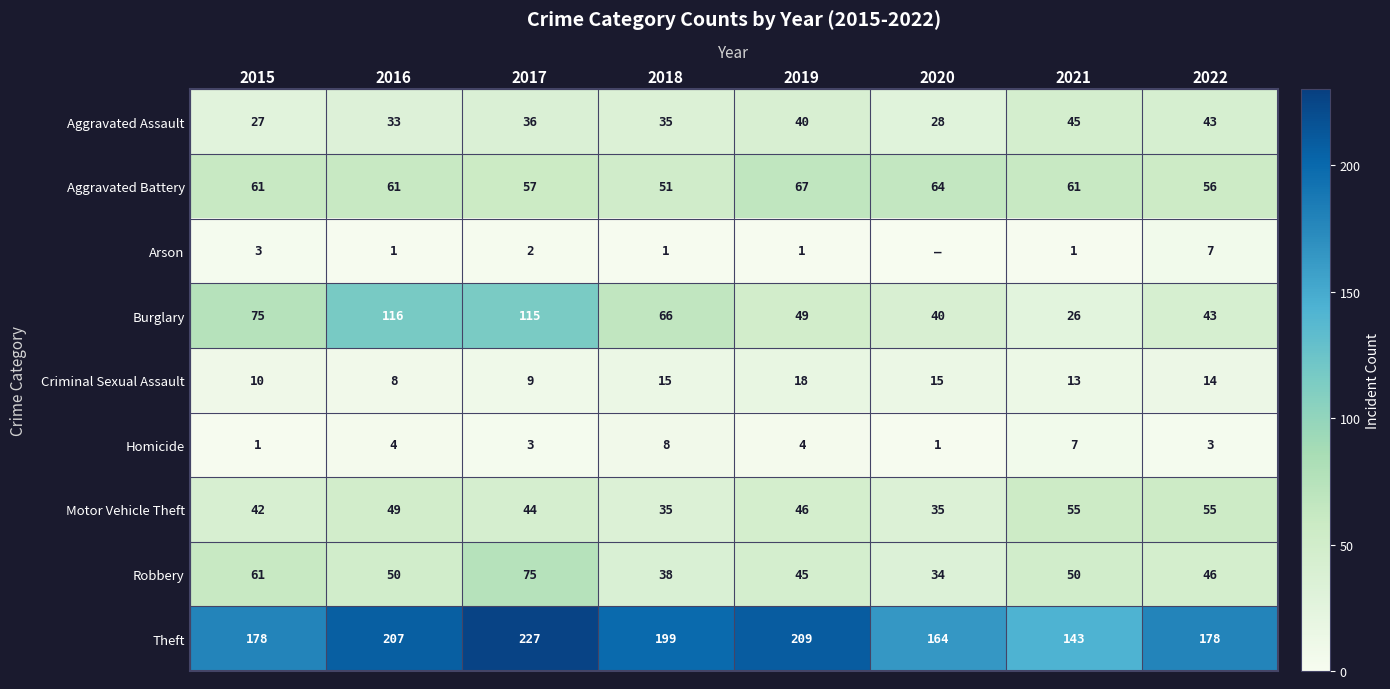

The value of Criminal Sexual Assault at 2016 is 2. True or false?

False